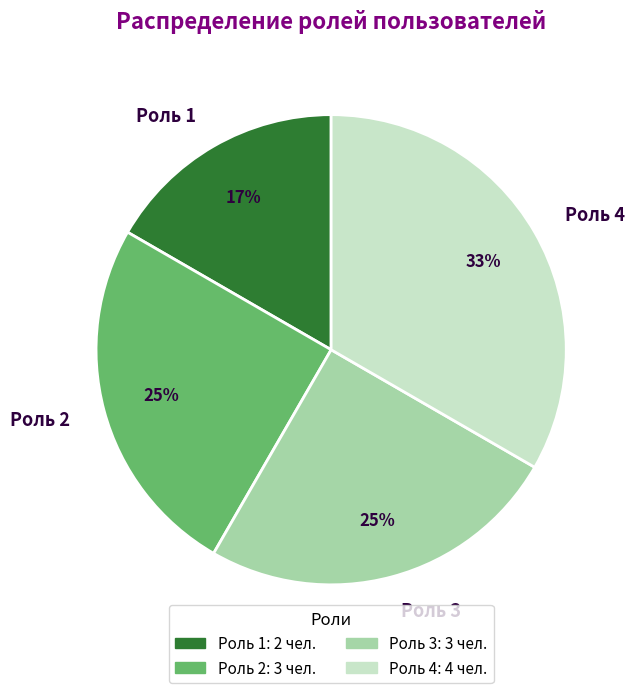

How many segments does this pie chart have?

4